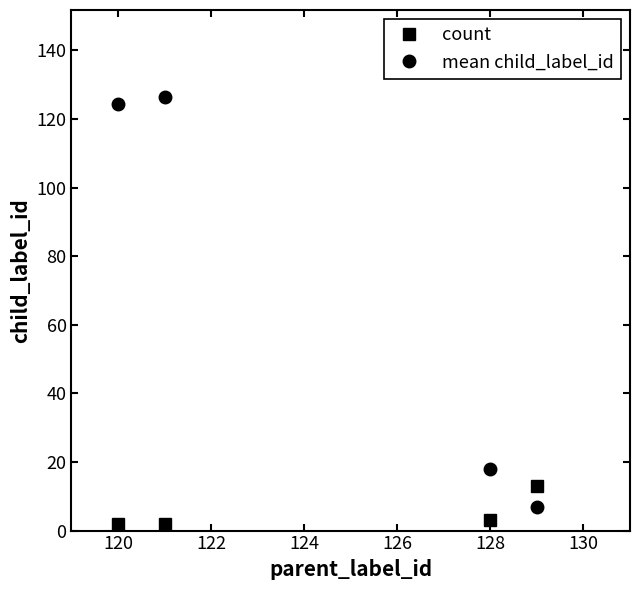

Which series has the widest spread of values?

mean child_label_id